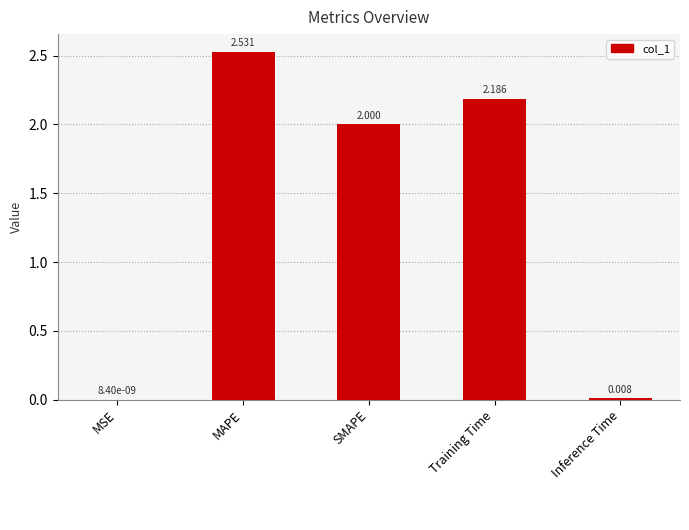

Which category has the highest value across all series?

MAPE